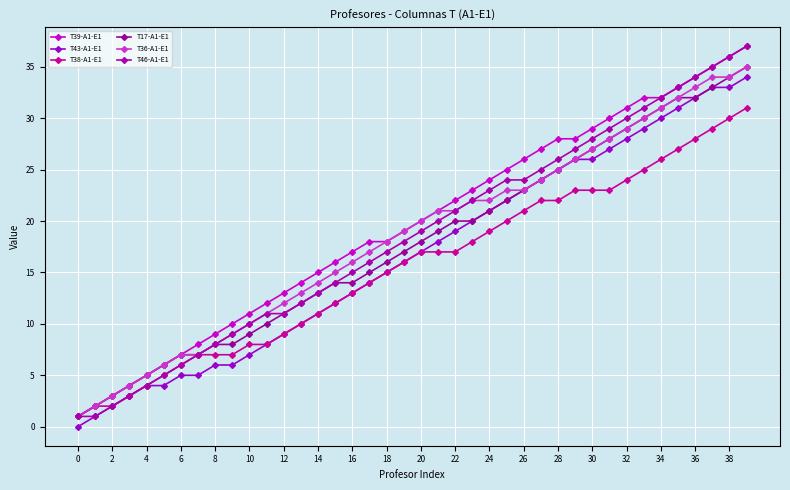

What is the maximum value shown in the chart?

37